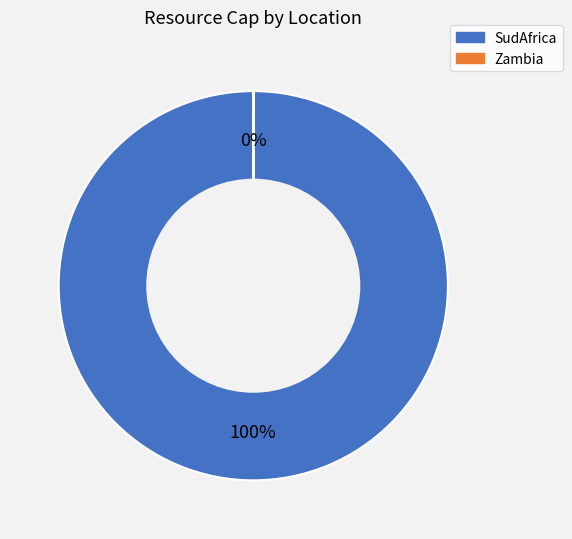

Is there any slice that represents more than half of the pie?

Yes